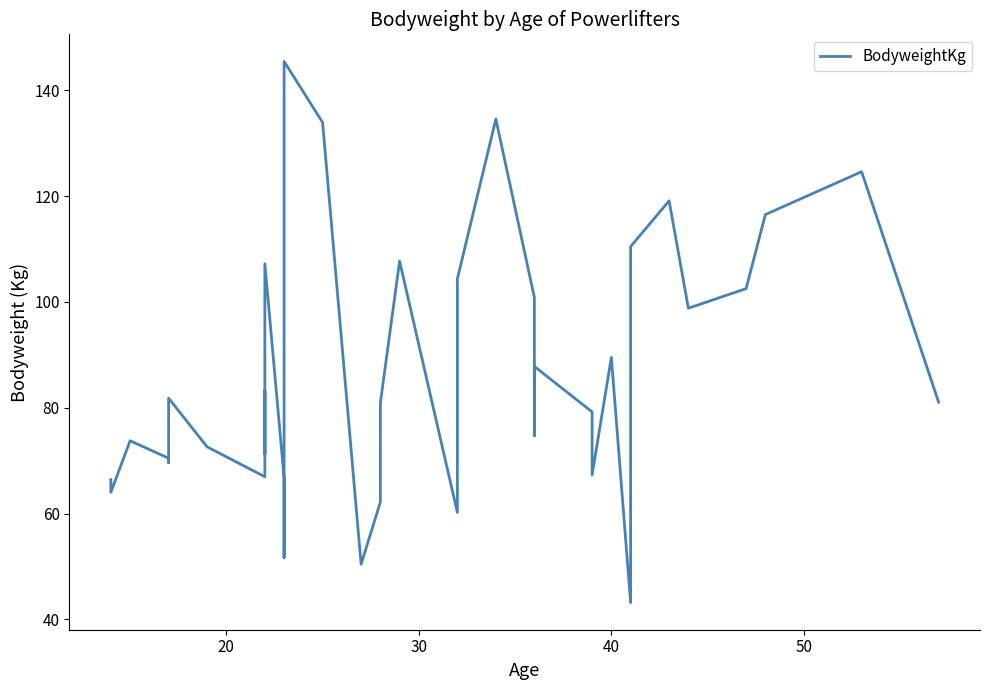

Does the chart display data point markers on the line(s)?

No